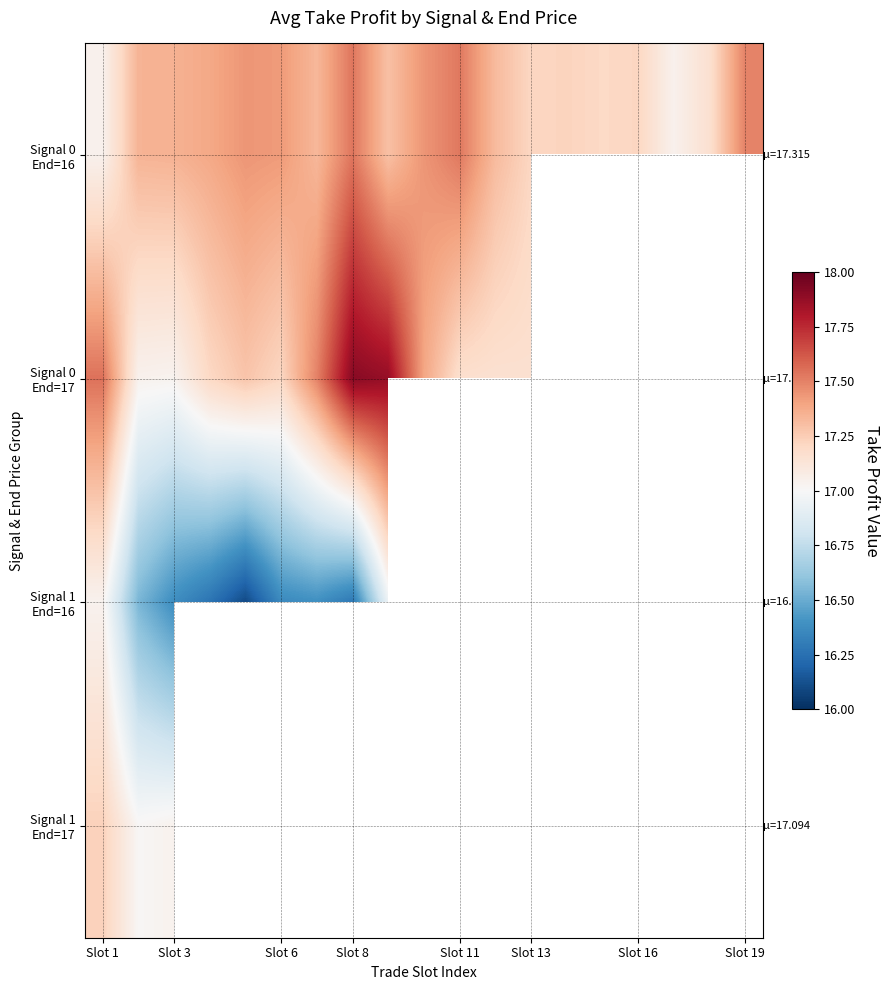

What is the difference between the maximum and minimum values in the Signal 0 End=16 series?

0.5